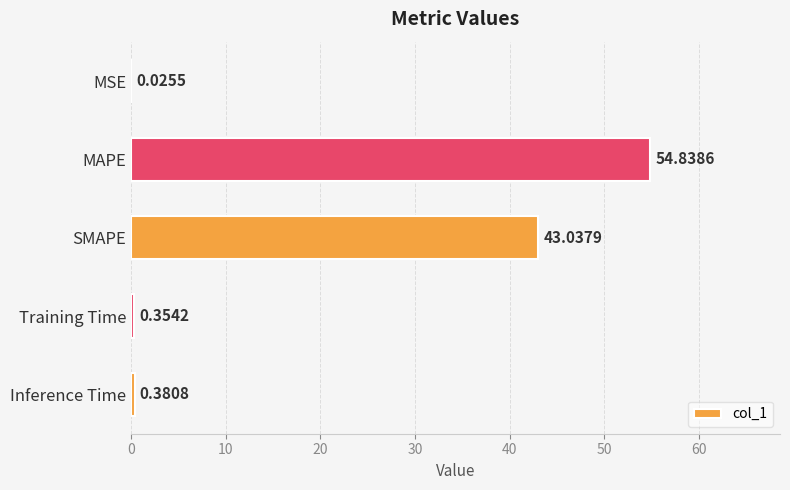

Which has a higher value, Inference Time or MAPE?

MAPE